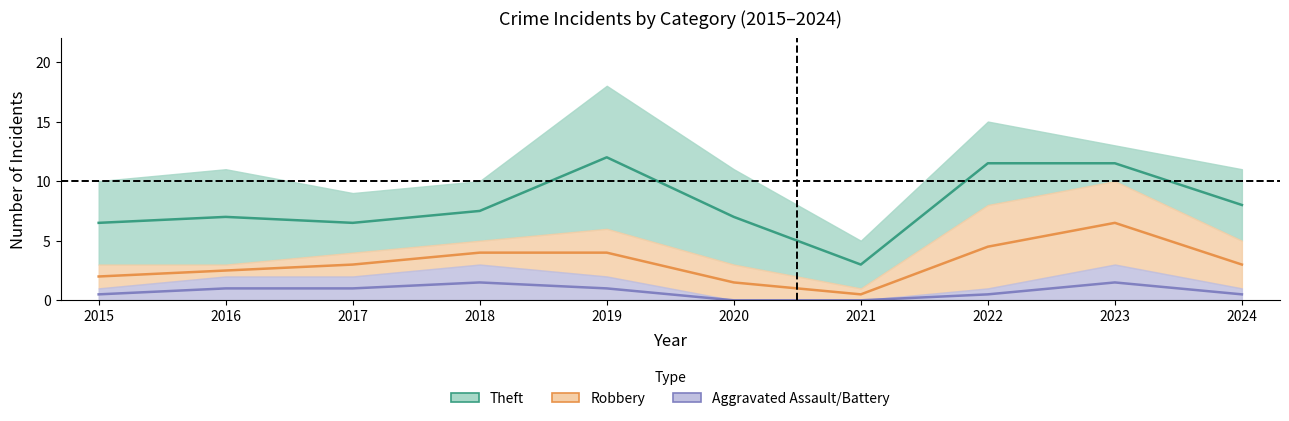

Does the chart have visible grid lines?

No